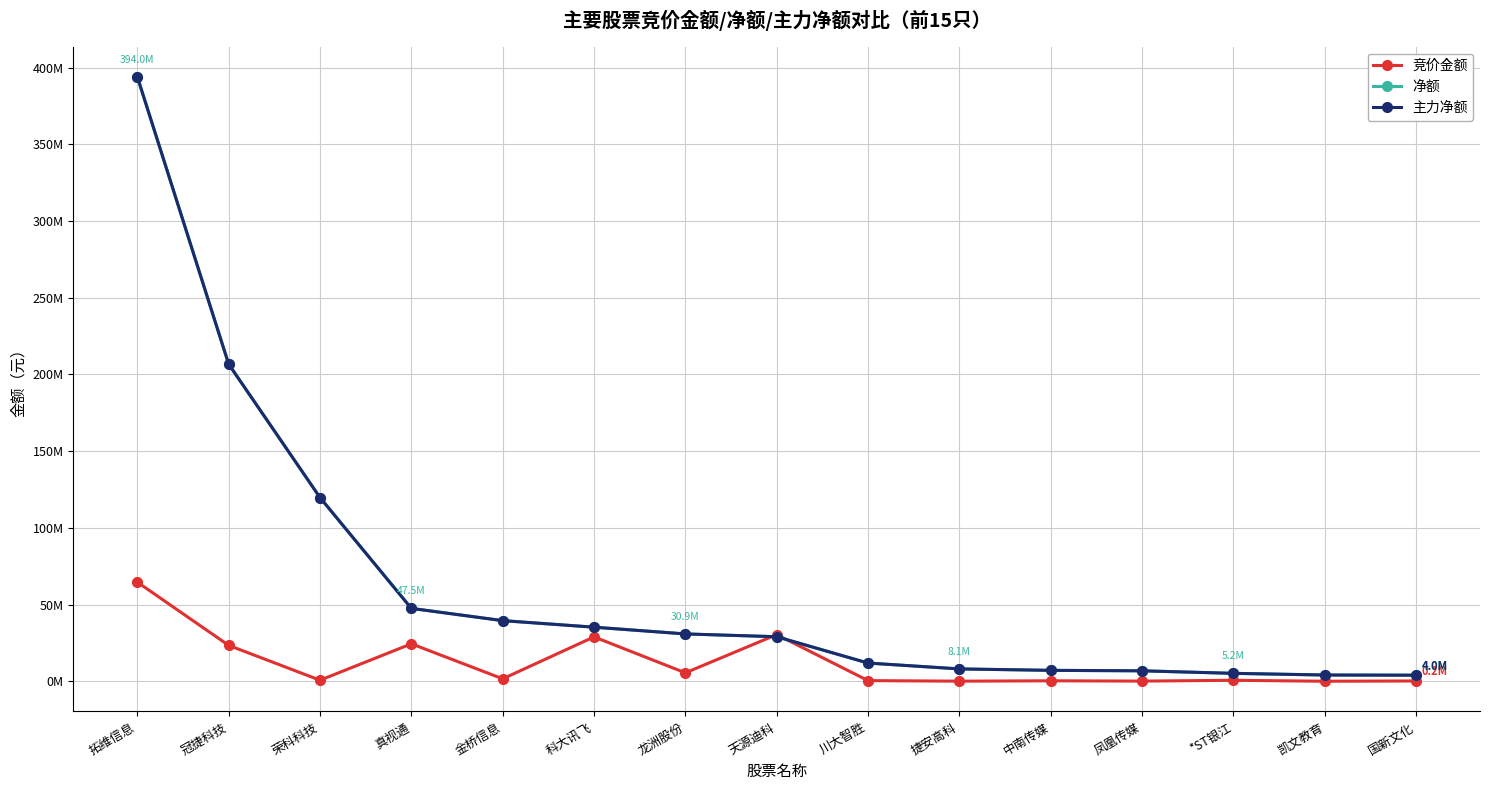

What is the lowest value of the 主力净额 series?

3970162